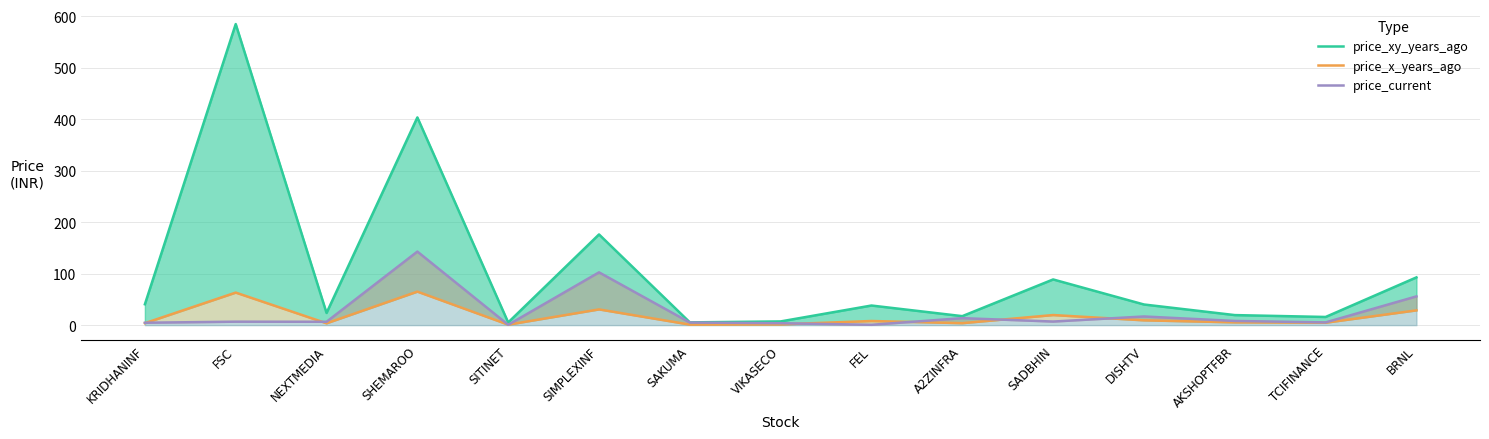

Which series changed the most between SHEMAROO and SAKUMA?

price_xy_years_ago